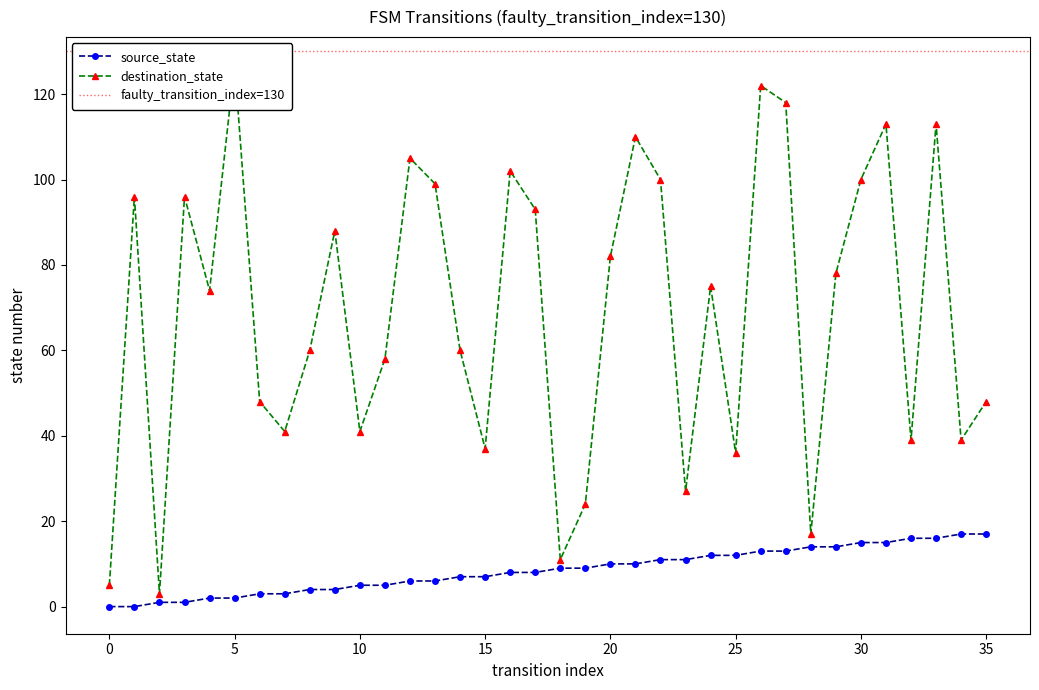

True or false: source_state has a value of 7 at 15.

True